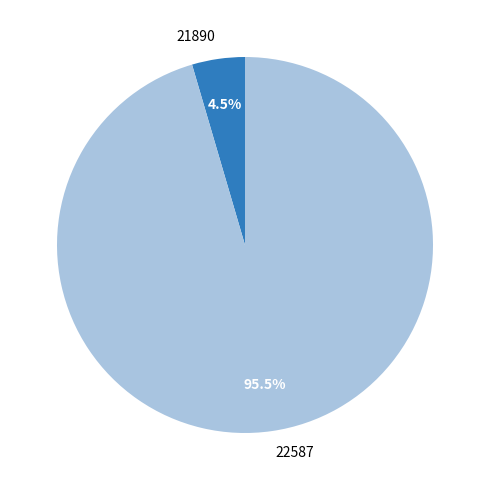

To the nearest percent, what is the difference between the largest and smallest slice percentages?

91%